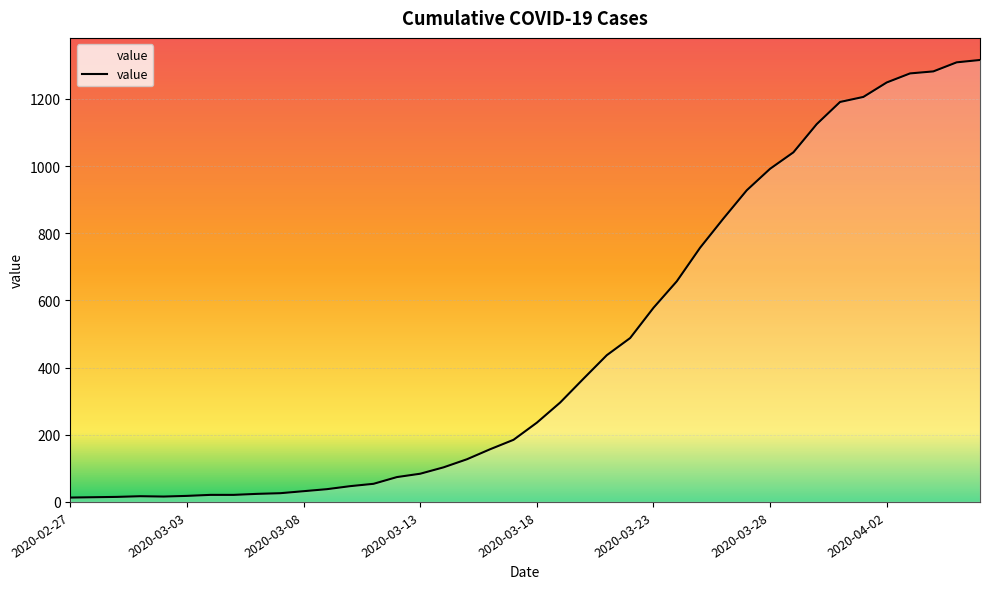

What is the difference between the maximum and minimum values?

1303